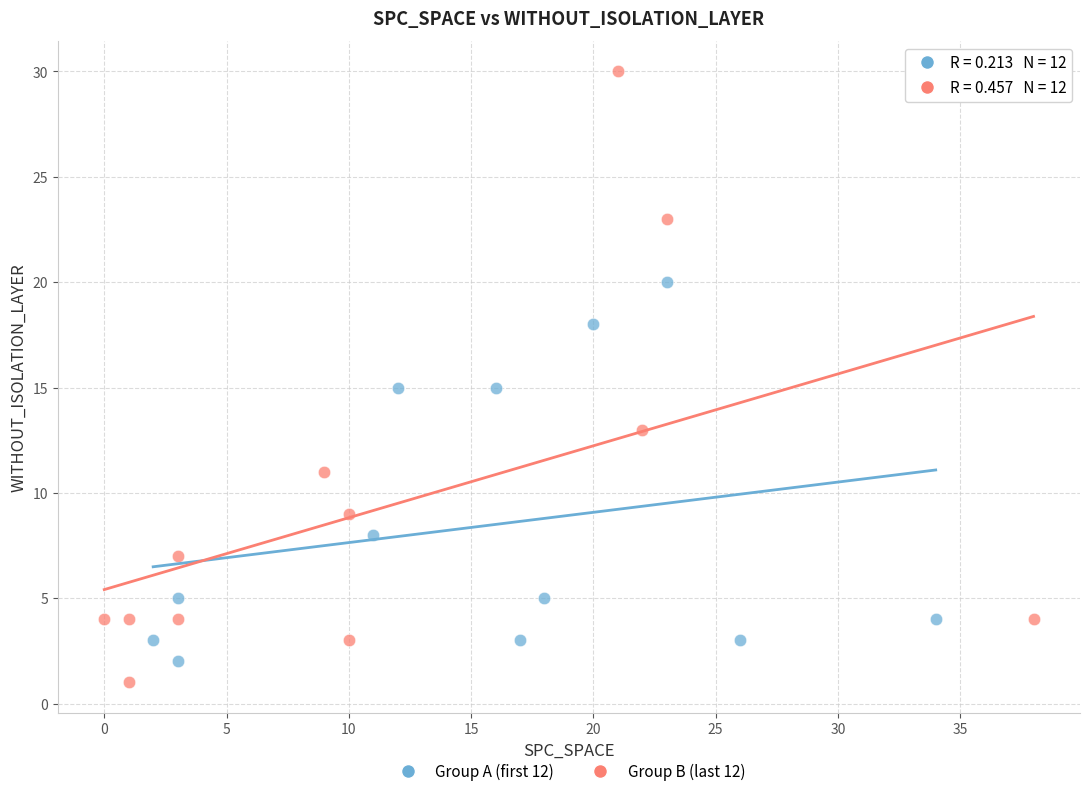

Which series contains the highest Y value?

Group B (last 12)